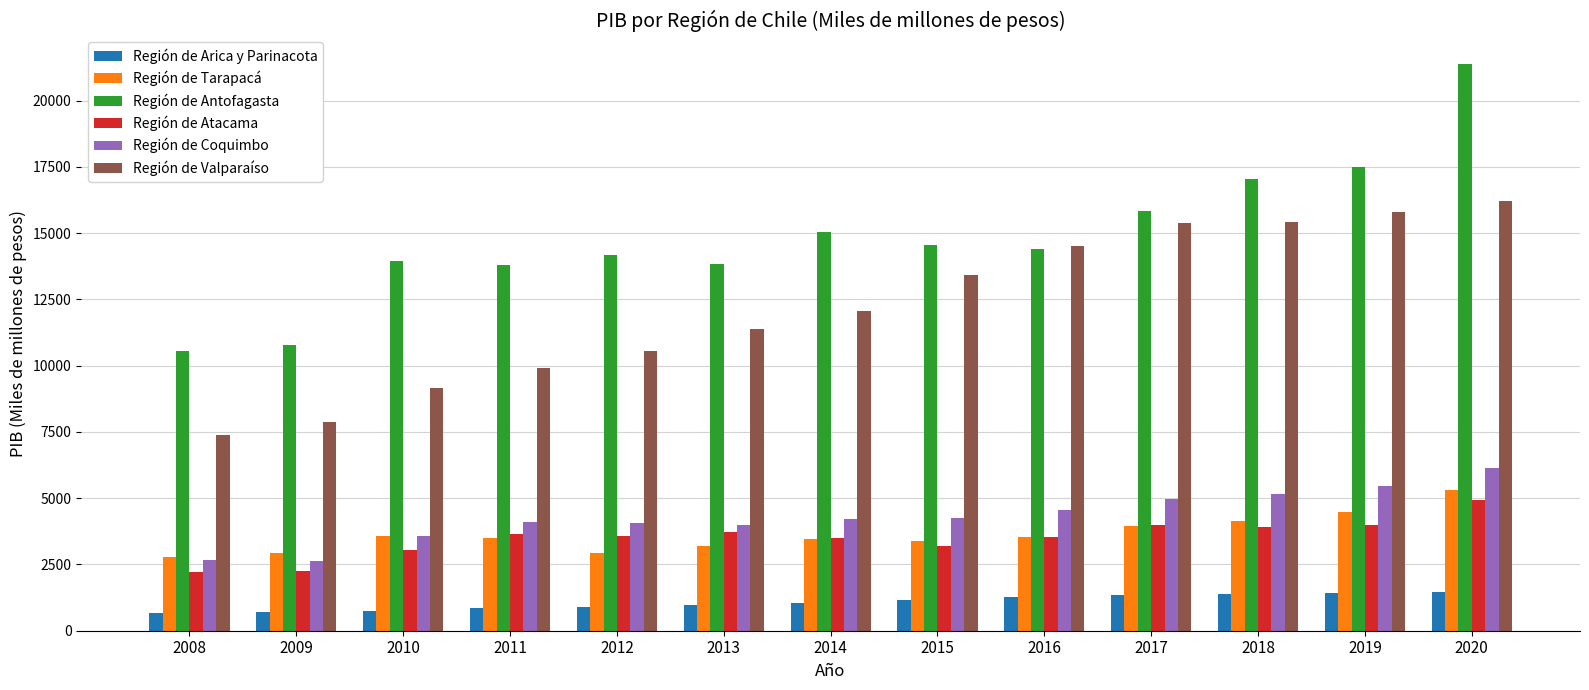

What are all the series names shown in the legend?

Región de Arica y Parinacota, Región de Tarapacá, Región de Antofagasta, Región de Atacama, Región de Coquimbo, Región de Valparaíso